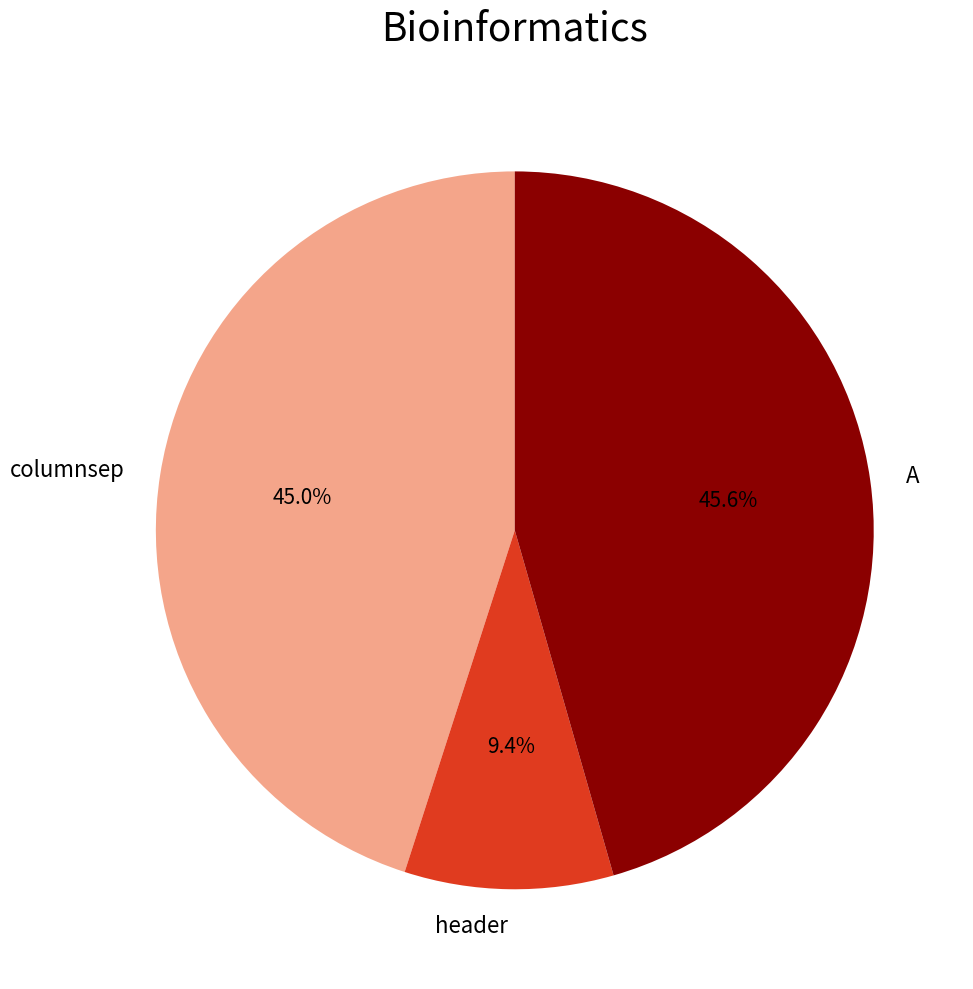

Which has a higher value, A or header?

A